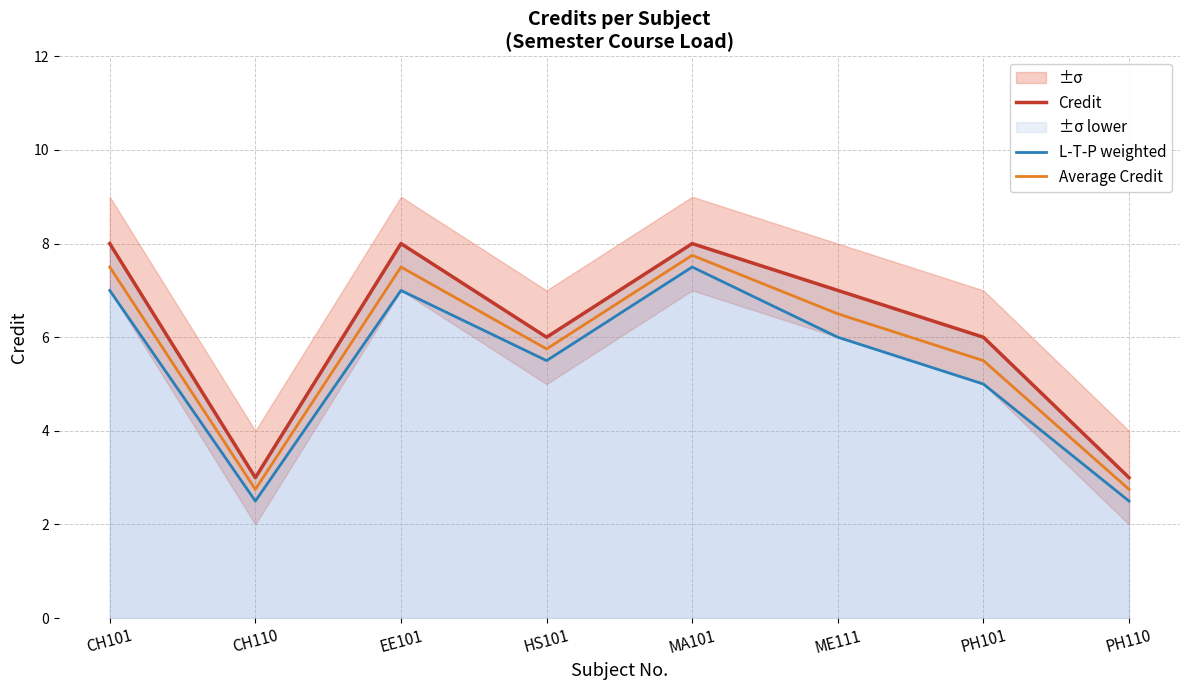

At which category is the sum across all series the highest?

MA101